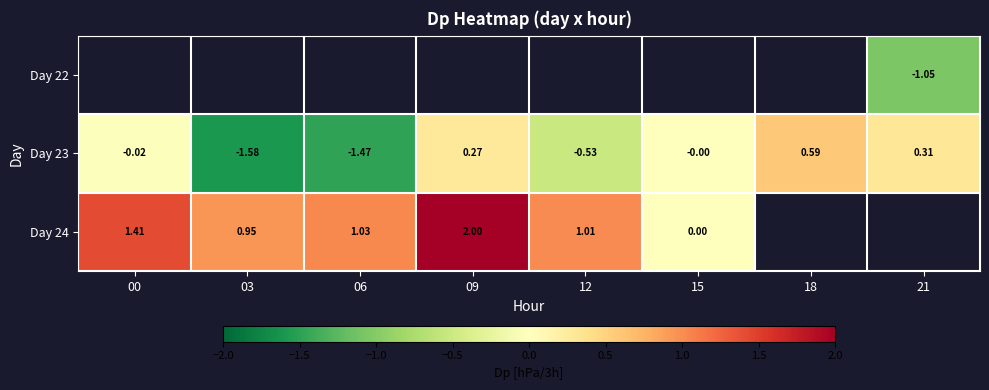

Count the number of categories in the chart.

8